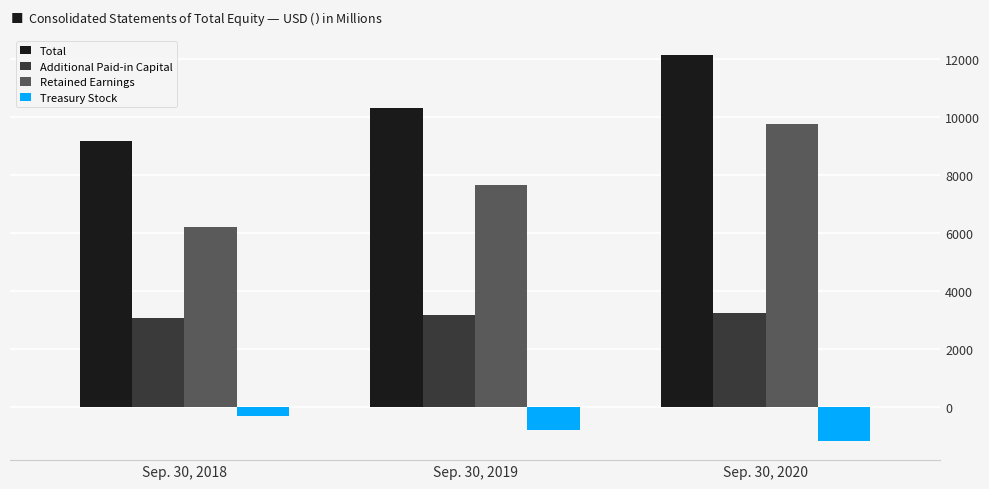

What is the difference between the highest and lowest values at Sep. 30, 2018?

9481.3